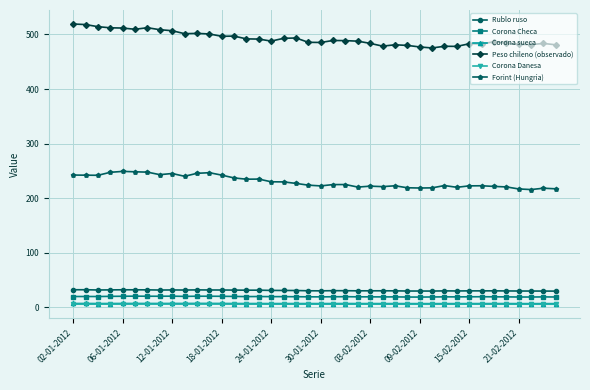

At how many categories does at least one series exceed 334?

40